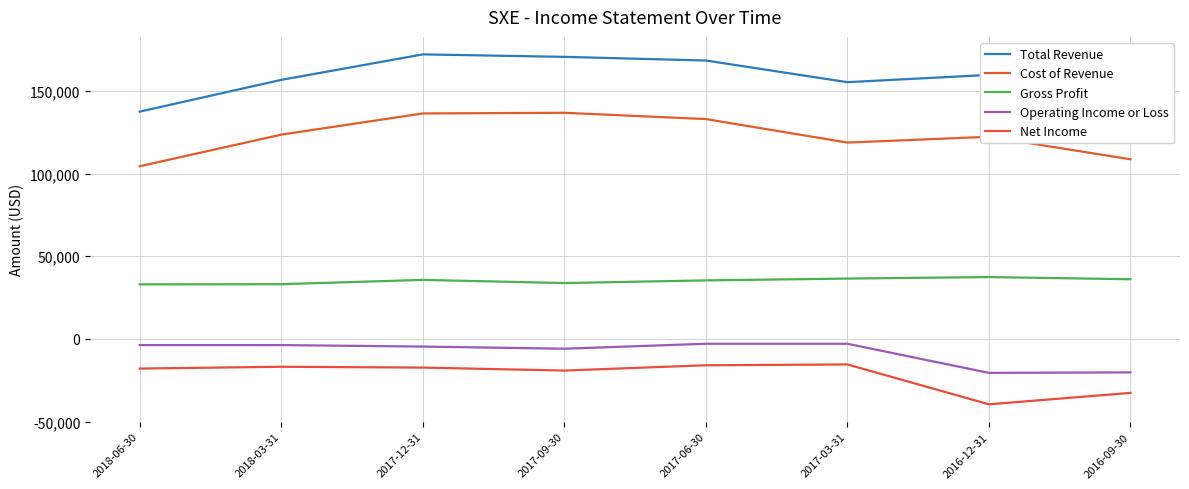

What is the spread (max minus min) of values at 2016-09-30?

177300